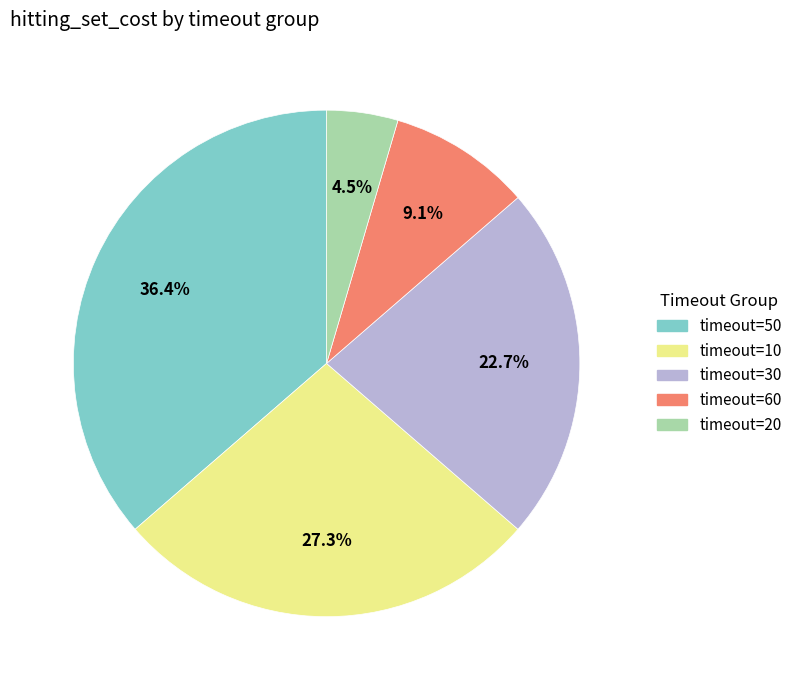

Approximately how many times larger is the value at timeout=30 compared to timeout=20?

5.0